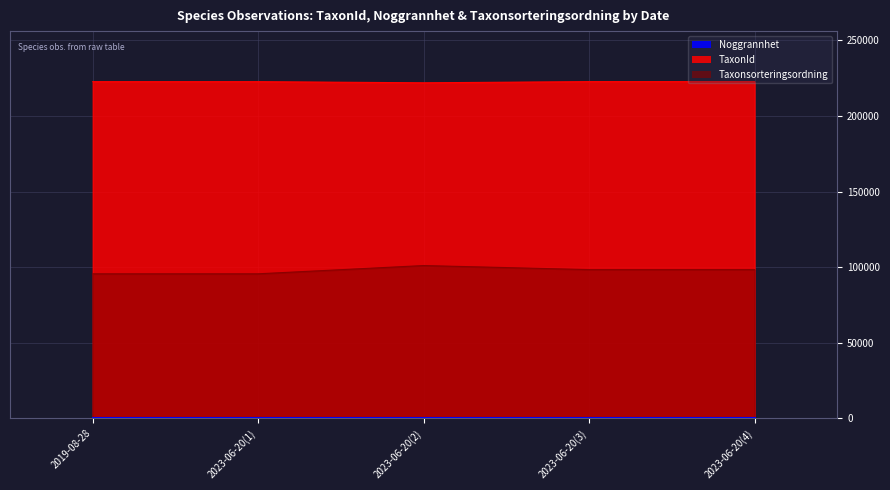

Which has a higher value, 2023-06-20(1) or 2019-08-28?

2023-06-20(1)